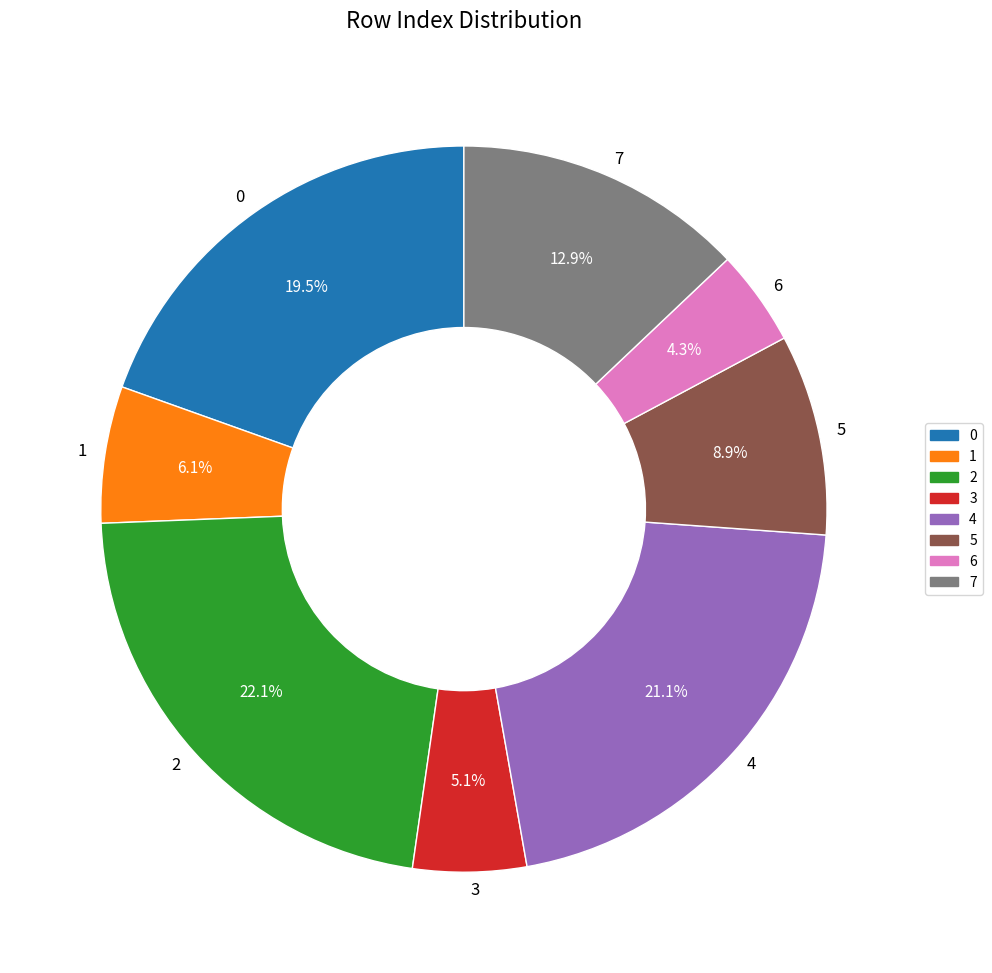

The 2 slice represents 22% of the pie. True or false?

True